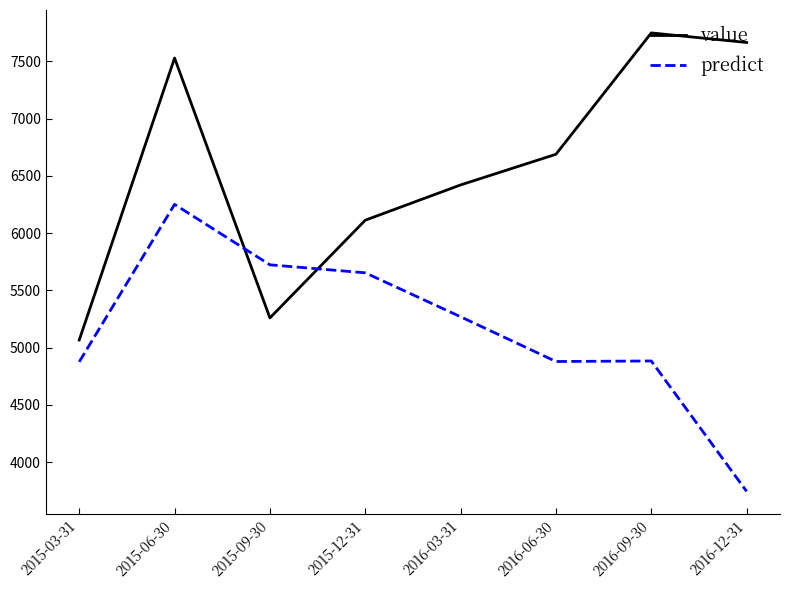

Where is the first local maximum for value?

2015-06-30